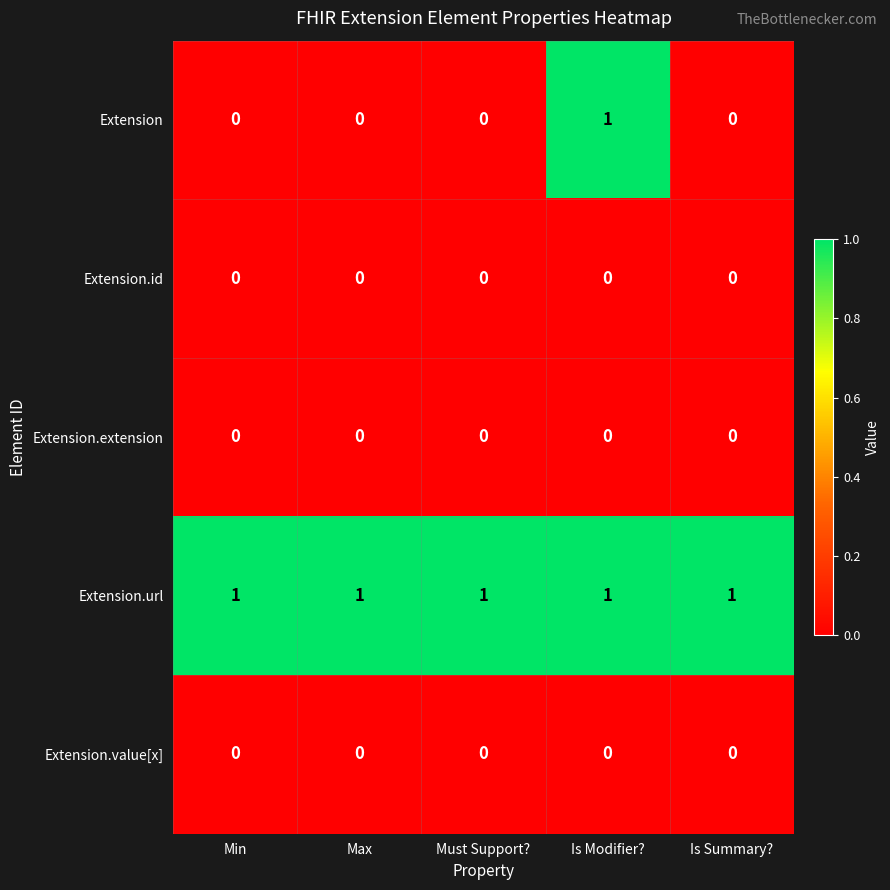

Reading left to right, transcribe all the data shown in this chart.

Extension: Min=0	Max=0	Must Support?=0	Is Modifier?=1	Is Summary?=0
Extension.id: Min=0	Max=0	Must Support?=0	Is Modifier?=0	Is Summary?=0
Extension.extension: Min=0	Max=0	Must Support?=0	Is Modifier?=0	Is Summary?=0
Extension.url: Min=1	Max=1	Must Support?=1	Is Modifier?=1	Is Summary?=1
Extension.value[x]: Min=0	Max=0	Must Support?=0	Is Modifier?=0	Is Summary?=0